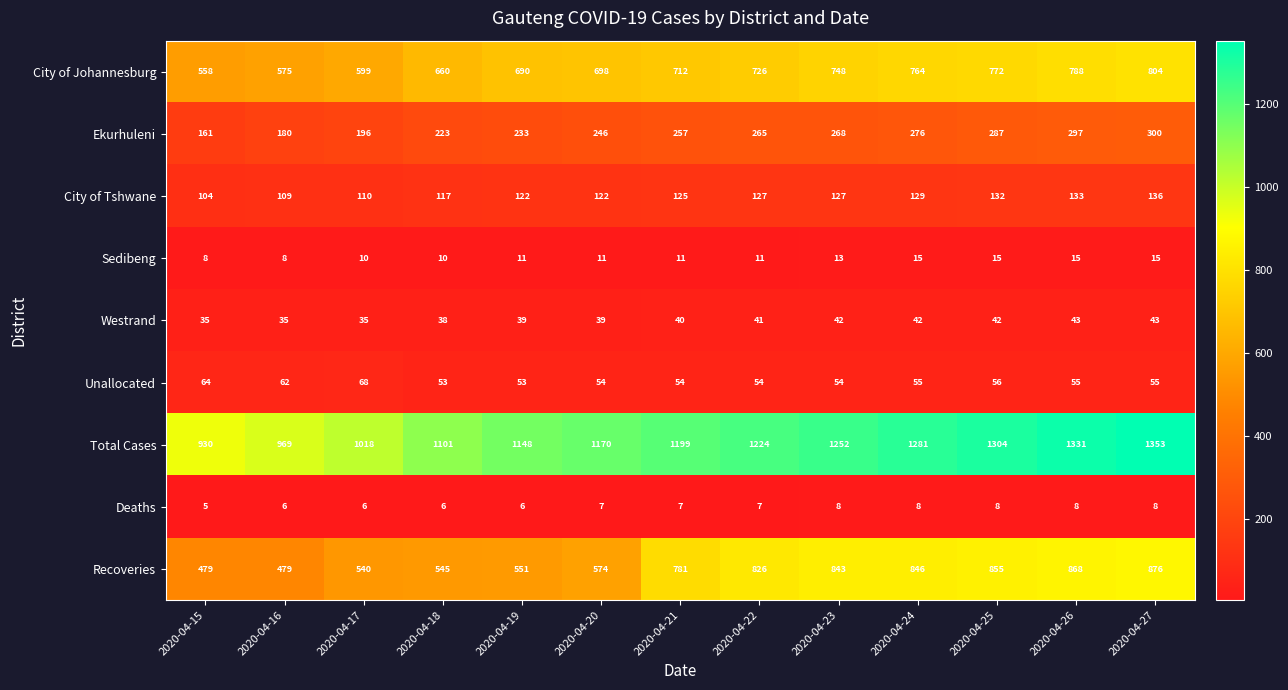

The value of Westrand at 2020-04-23 is 61. True or false?

False